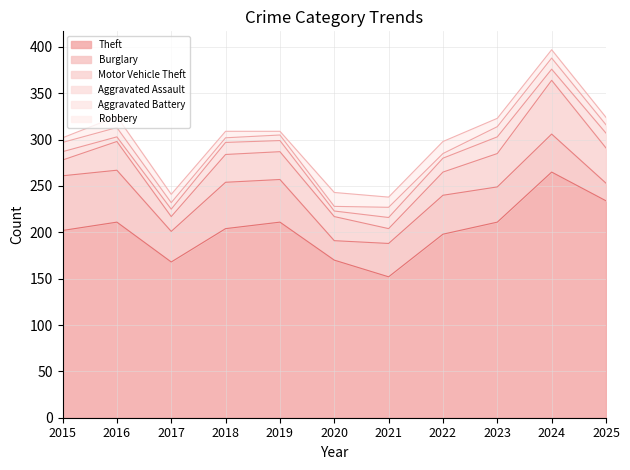

What value does the Robbery series have at 2024, to the nearest 5?

10